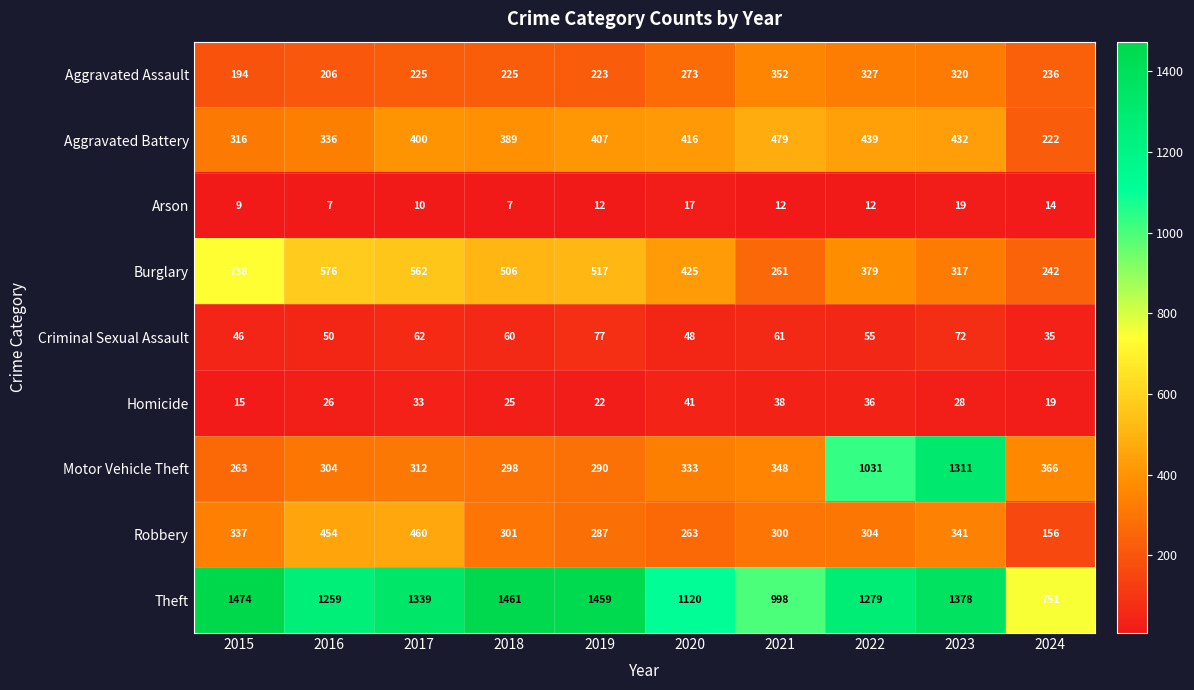

What is the maximum value for Criminal Sexual Assault?

77